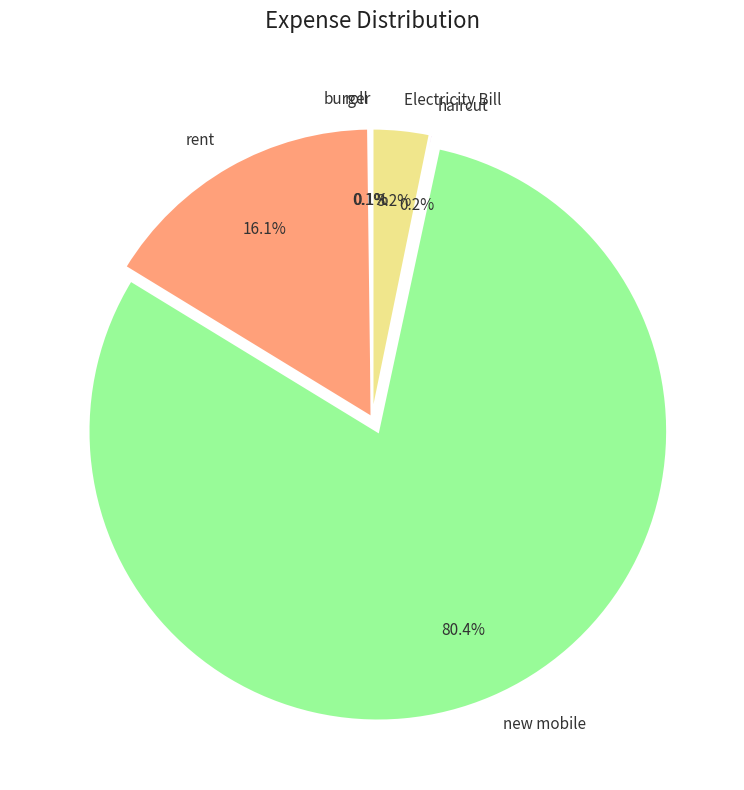

Which slice is the largest?

new mobile